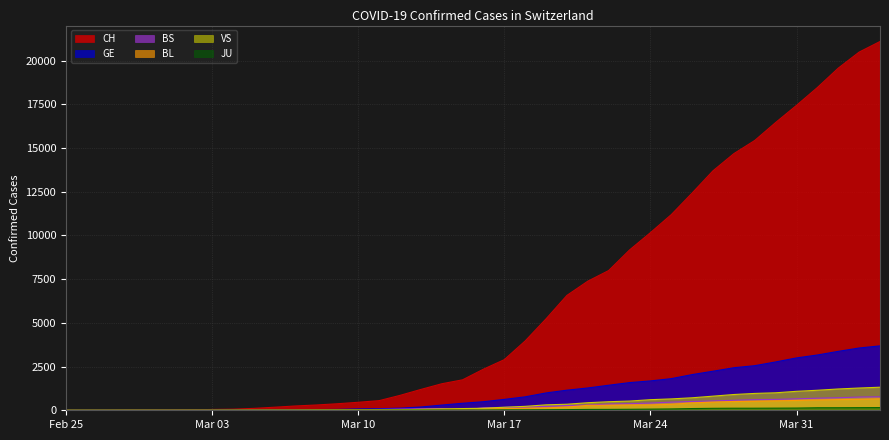

True or false: VS has a value of 433 at 2020-03-21.

True